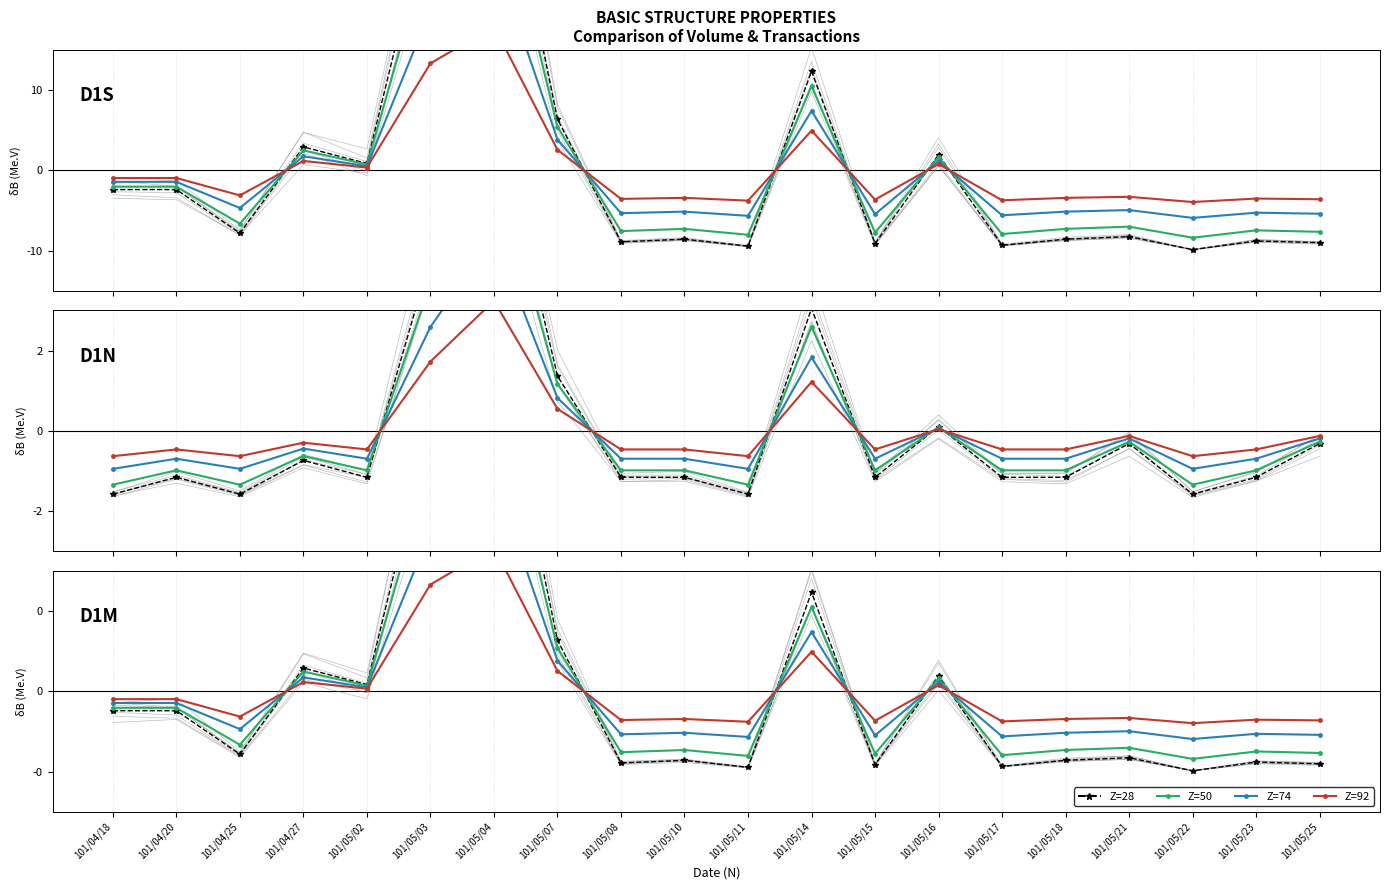

What is the sum of the Z=50 values at 101/05/02 and 101/04/25?

-0.3